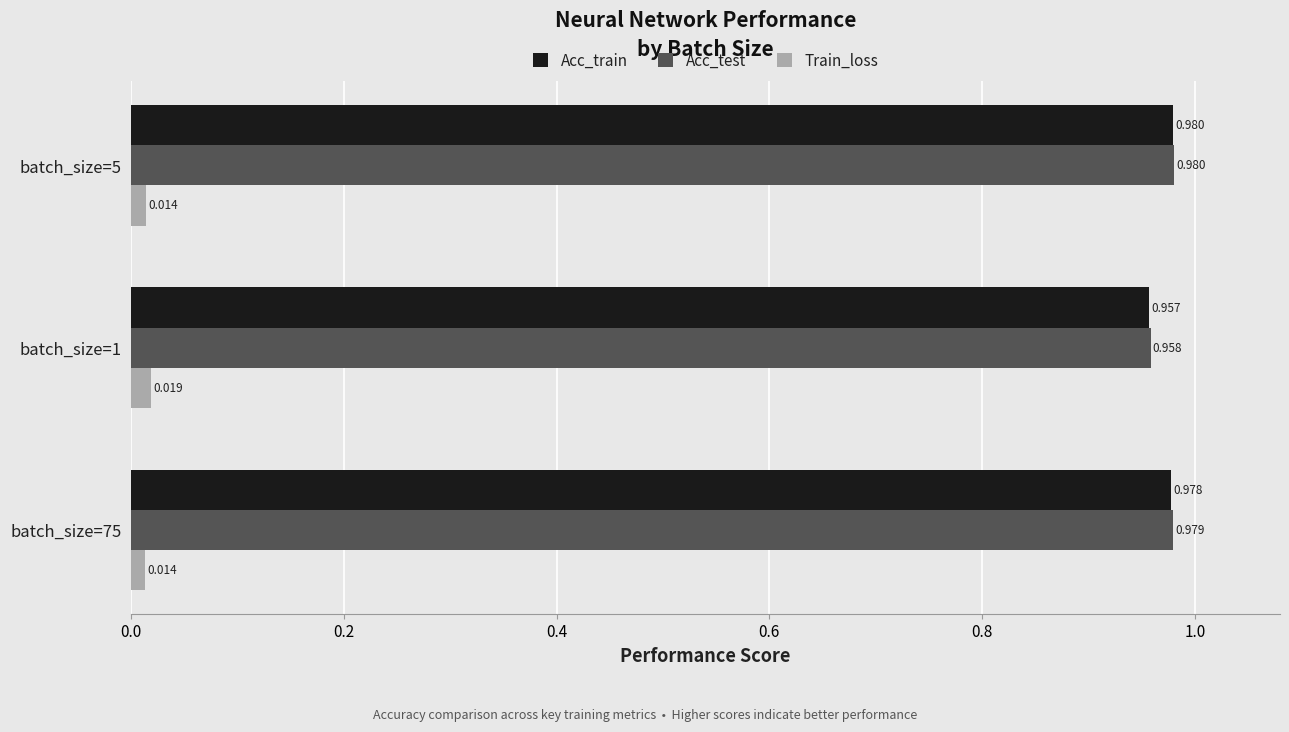

Is the value of Train_loss at batch_size=1 greater than the value of Acc_test at batch_size=75?

No